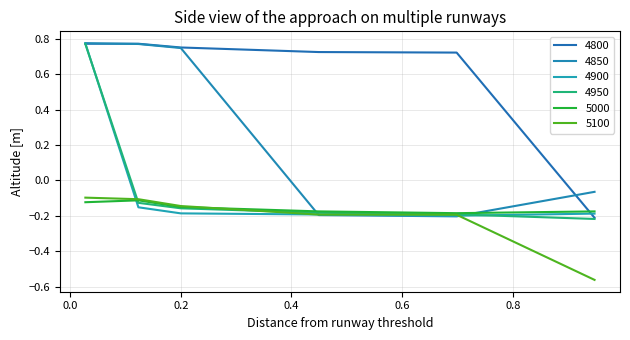

Does the chart display data point markers on the line(s)?

No